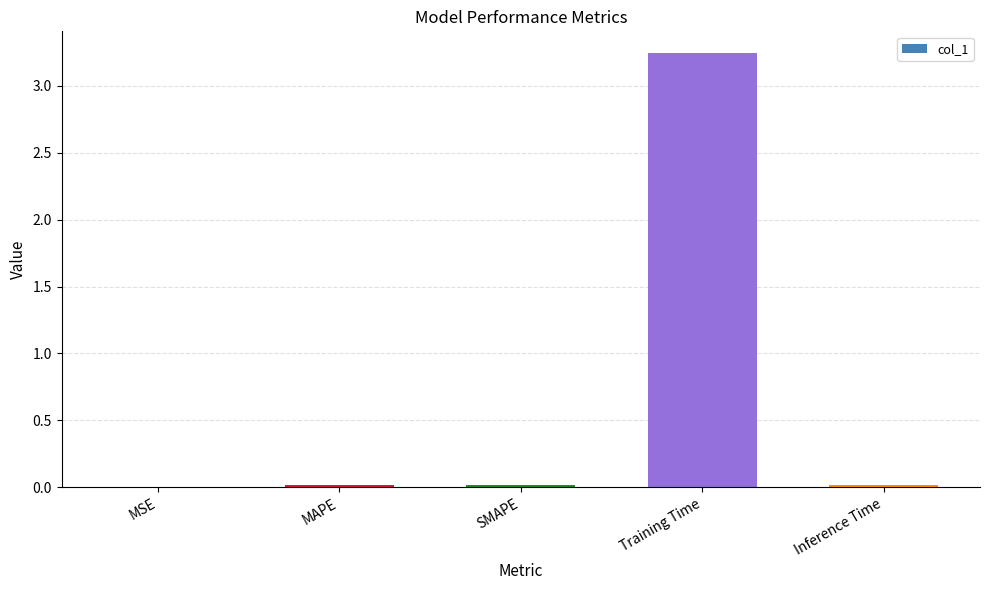

What is the sum of all values?

3.3